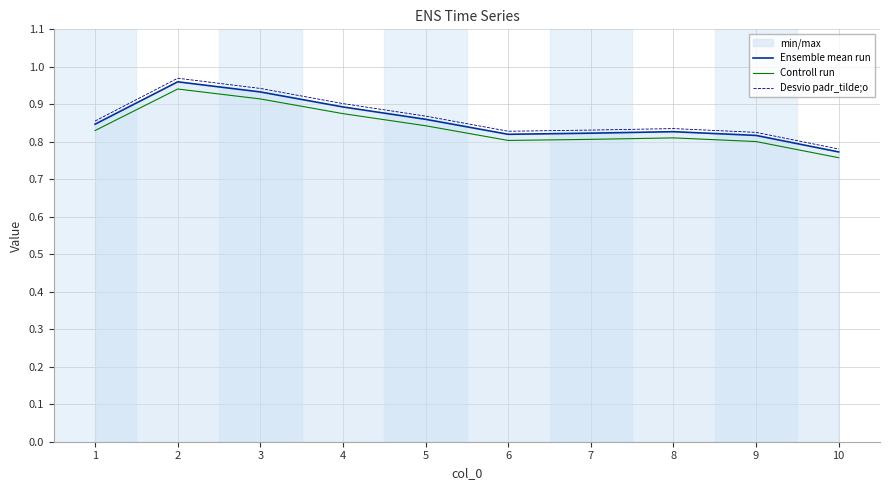

Is this an area chart (filled region under the line)?

No